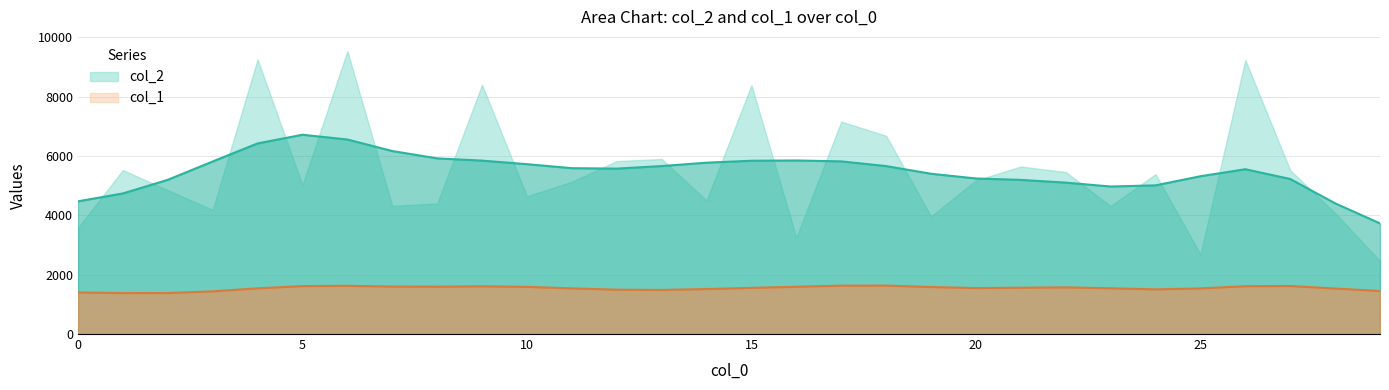

True or false: col_2 has more than 1 points higher than both neighbors.

True